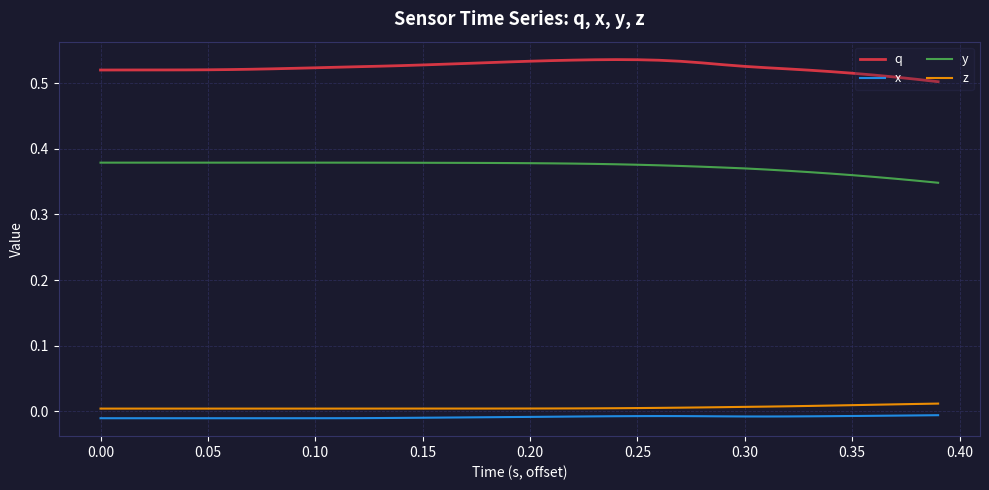

Which series has the largest total across all categories?

q